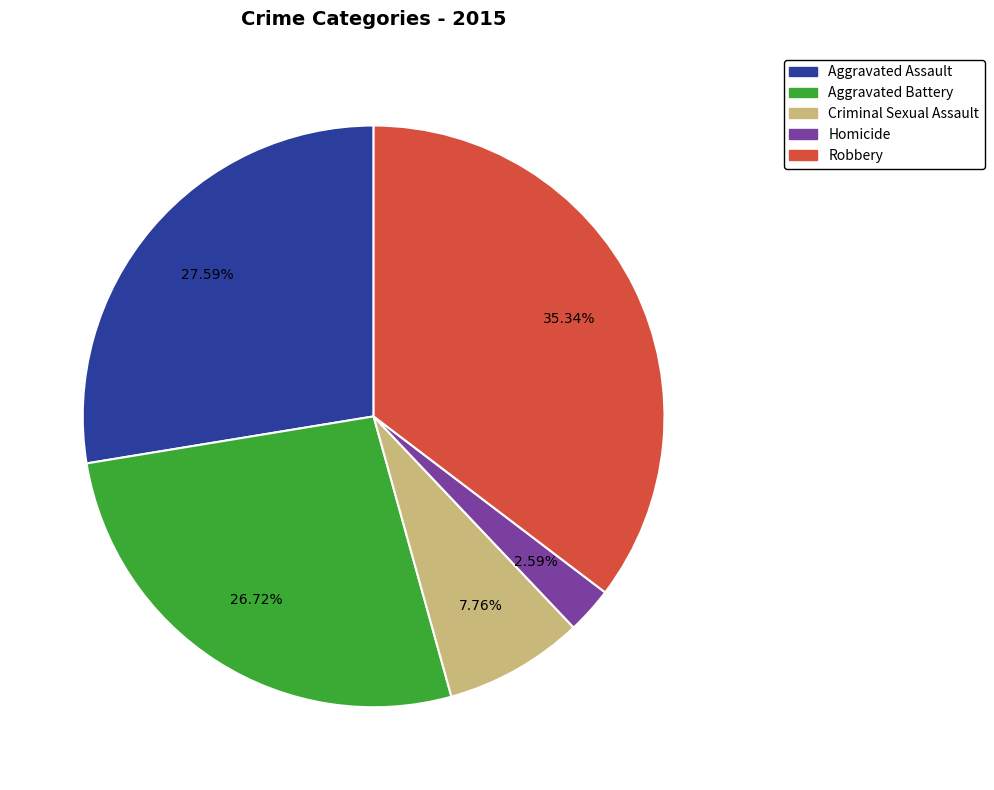

What portion of the pie excludes Criminal Sexual Assault?

92.2%